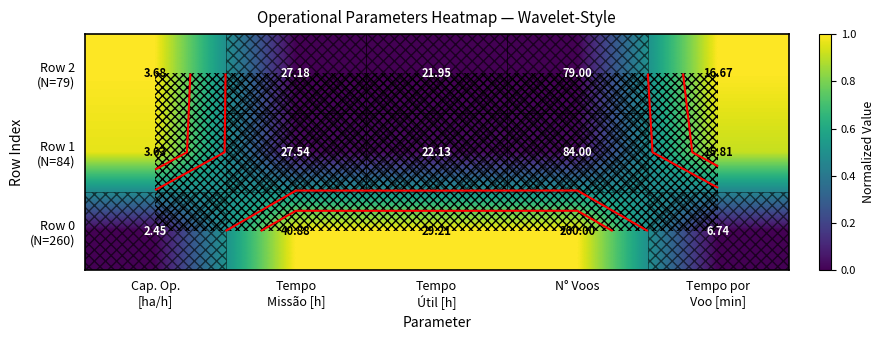

What is the average value of the Row 2 (N=79) series?

0.4